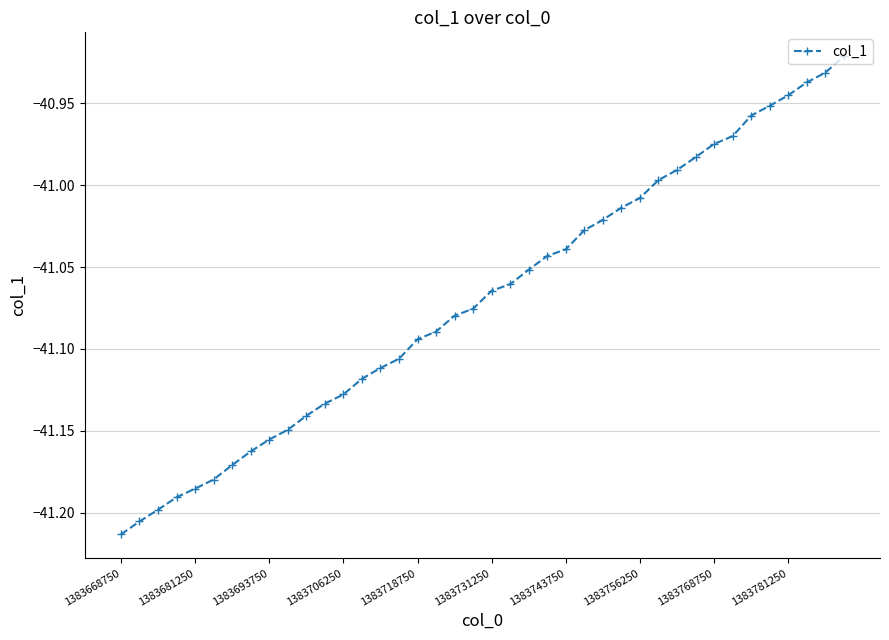

What is the difference between the second highest and second lowest values?

0.3